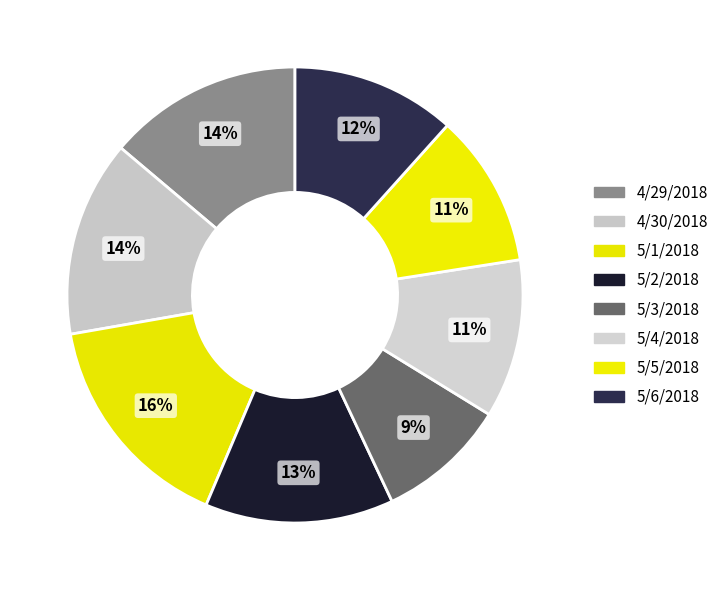

Which has a higher value, 4/29/2018 or 5/5/2018?

4/29/2018